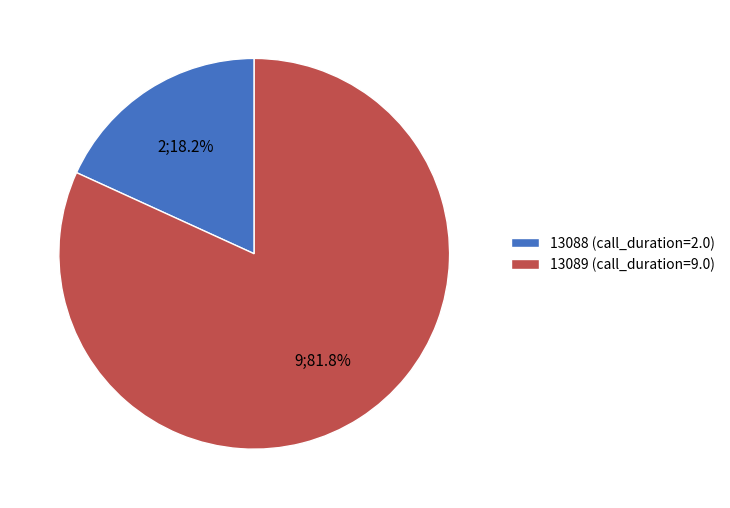

To the nearest percent, what is the difference between the largest and smallest slice percentages?

64%